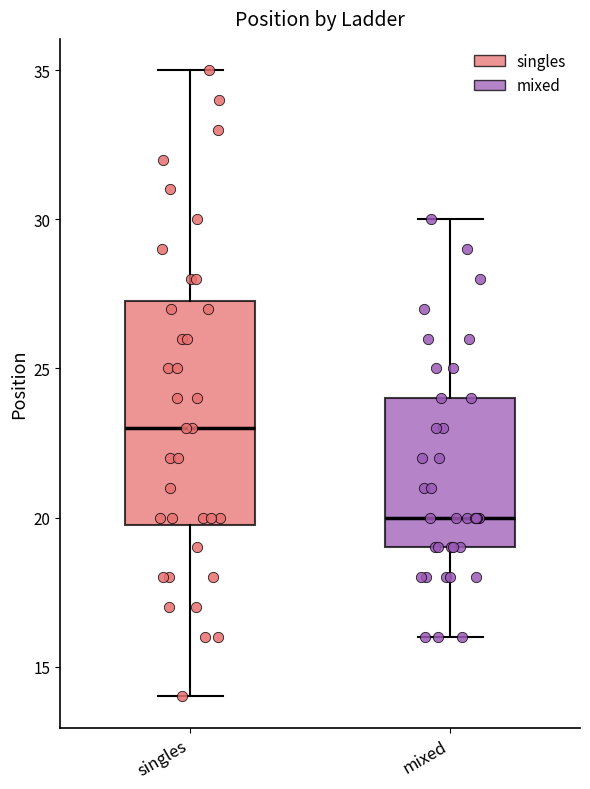

Comparing the boxes themselves (not the whiskers), which one is the tallest?

singles